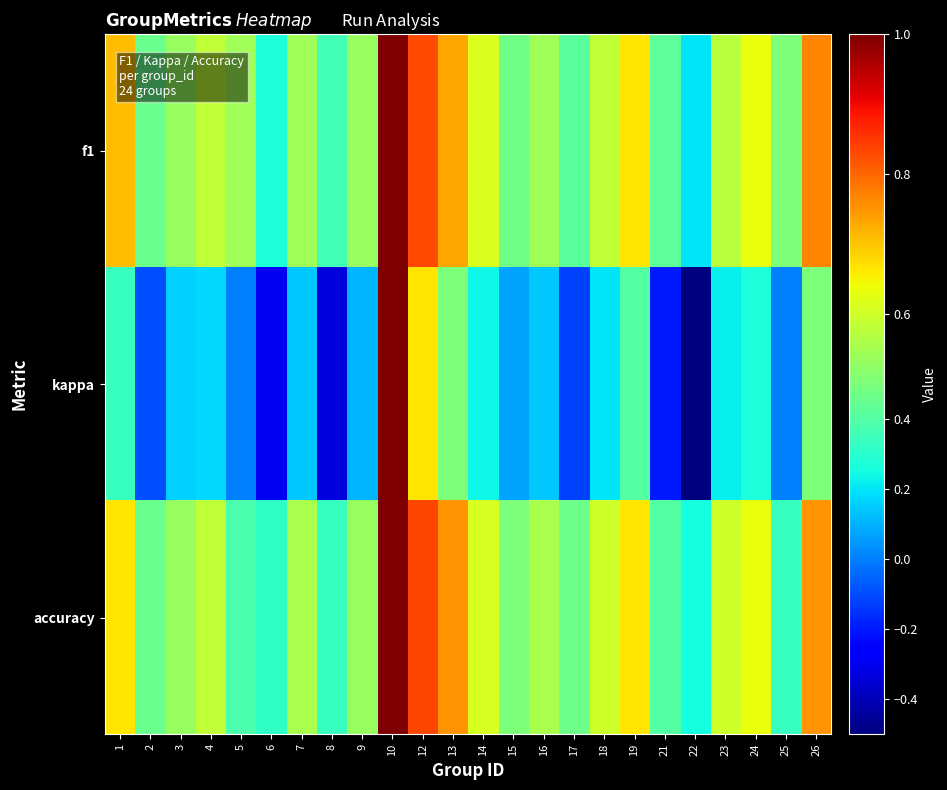

At 8, list the series in order from smallest to largest.

kappa, accuracy, f1